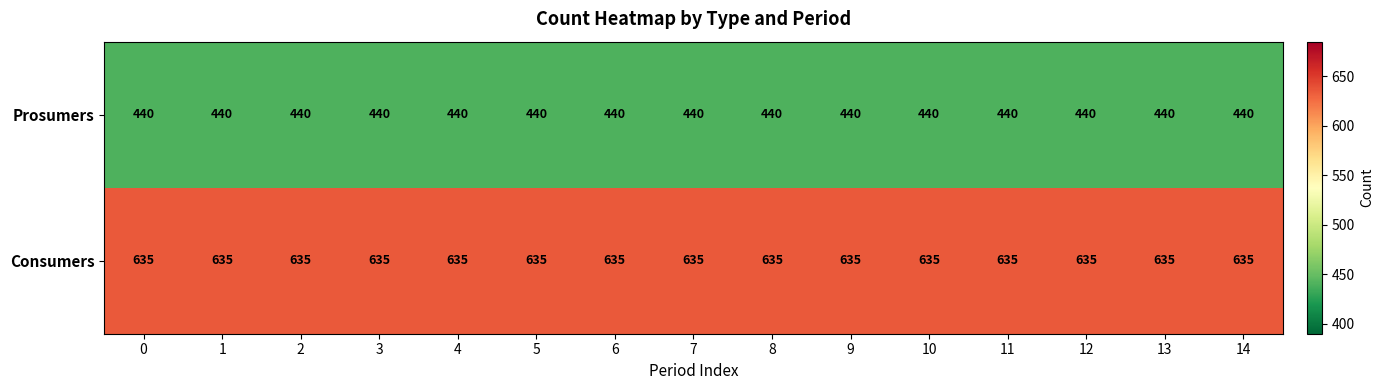

Is it true that Consumers equals 635 at 8?

True